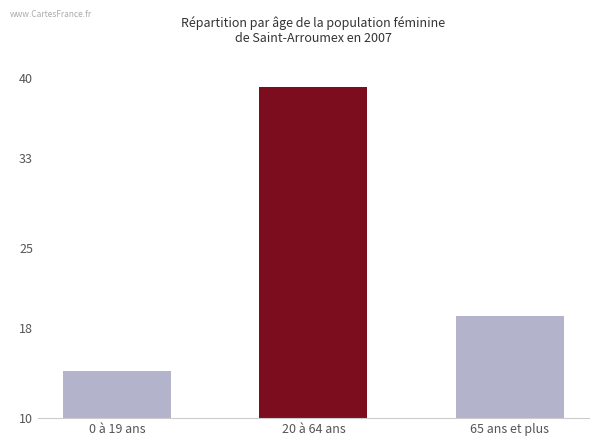

Is it true that the value at 65 ans et plus is 5.1?

False